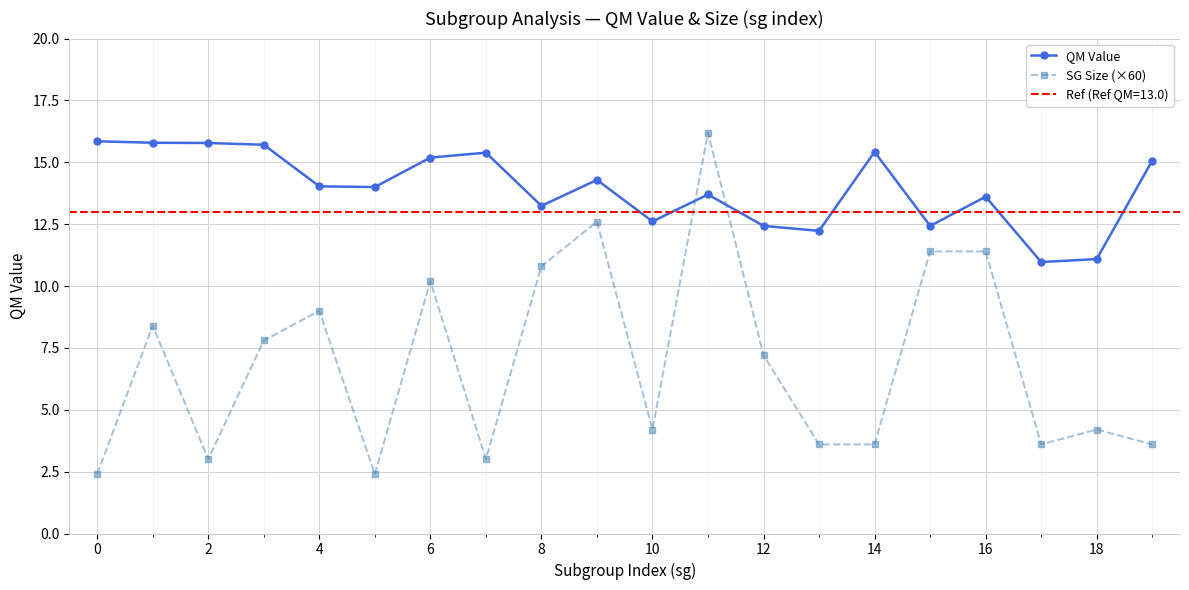

How many intersections are there between QM Value and SG Size (×60)?

2